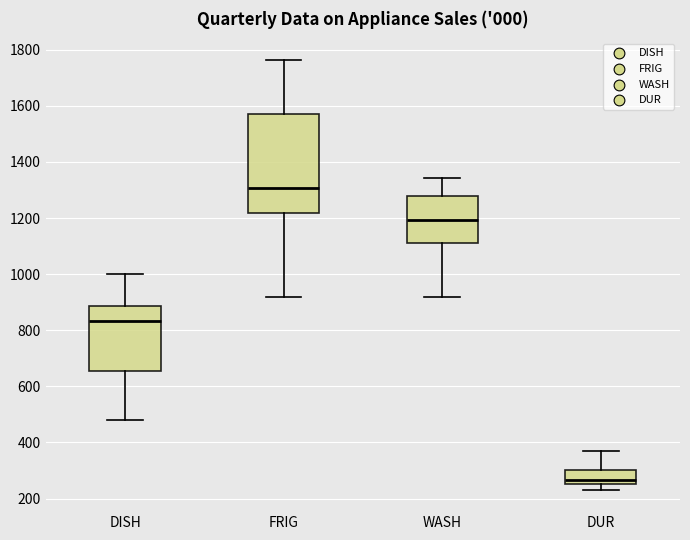

Which box has the lowest median line?

DUR